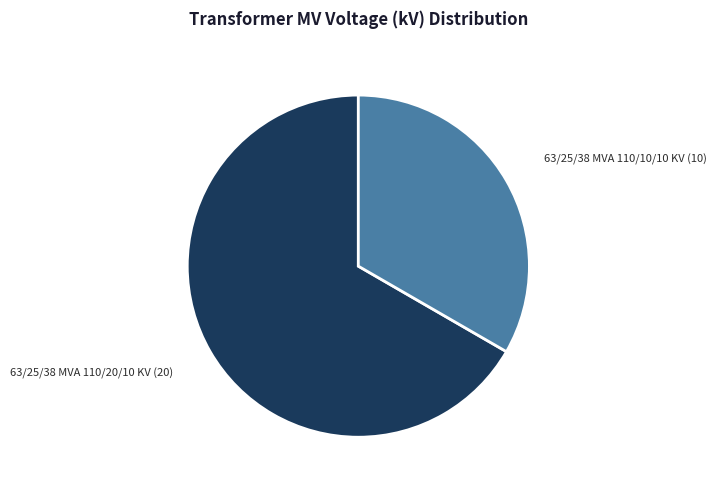

Is there a majority slice in this chart?

Yes